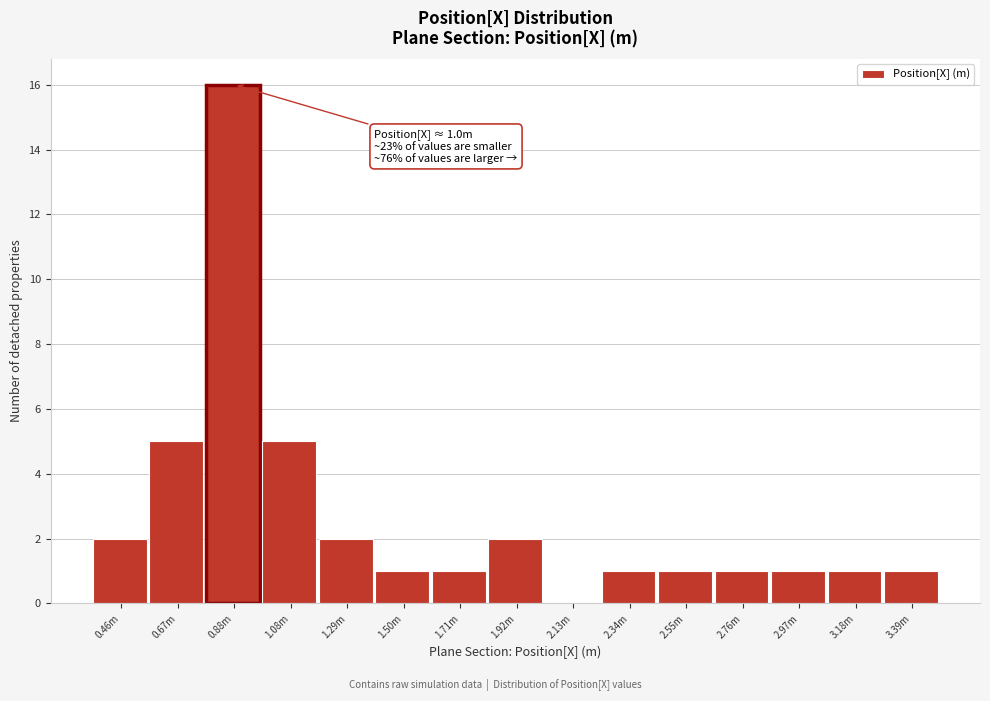

Reading left to right, extract all data points from this chart.

0.46m=2	0.67m=5	0.88m=16	1.08m=5	1.29m=2	1.50m=1	1.71m=1	1.92m=2	2.13m=0	2.34m=1	2.55m=1	2.76m=1	2.97m=1	3.18m=1	3.39m=1